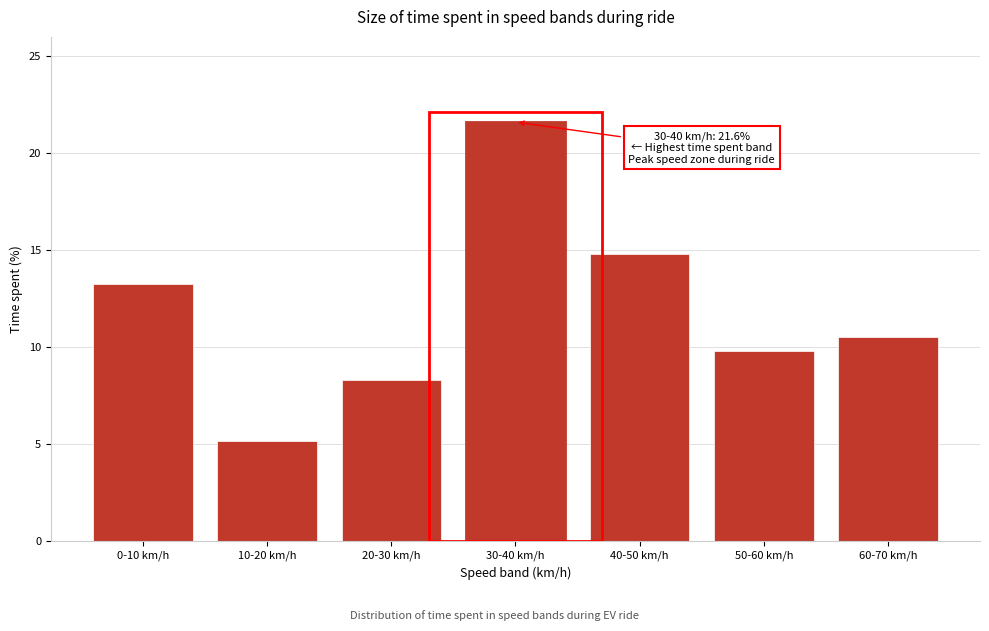

Reading left to right, transcribe all the data shown in this chart.

13.3	5.1	8.3	21.6	14.8	9.8	10.5